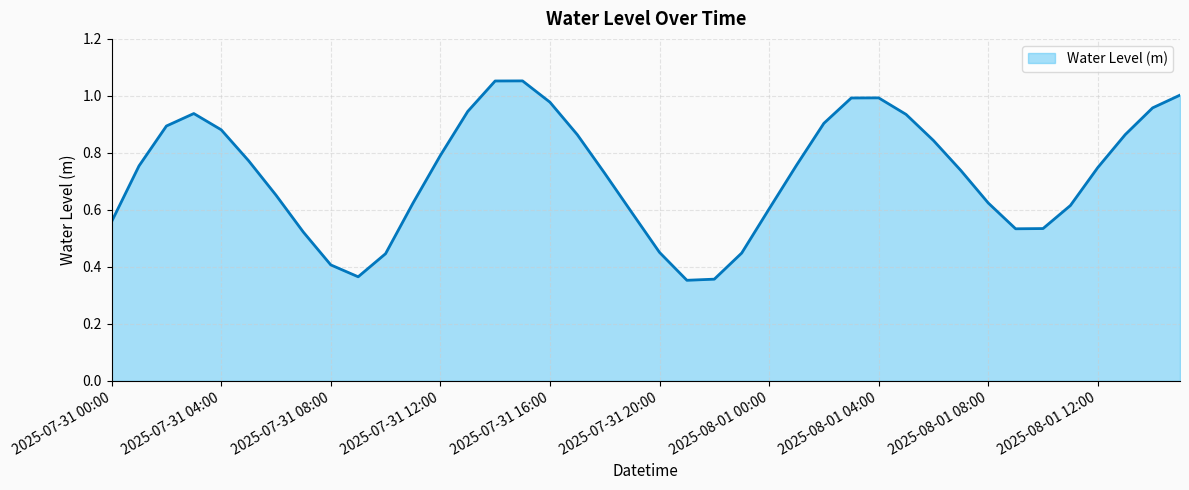

How many lines are shown in the chart?

1